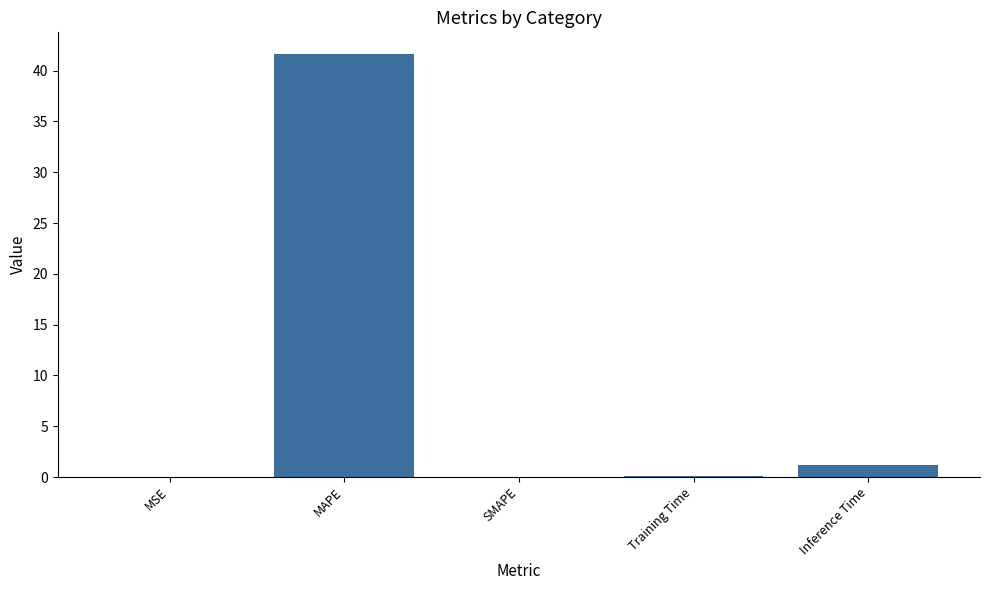

Are the bars horizontal?

No